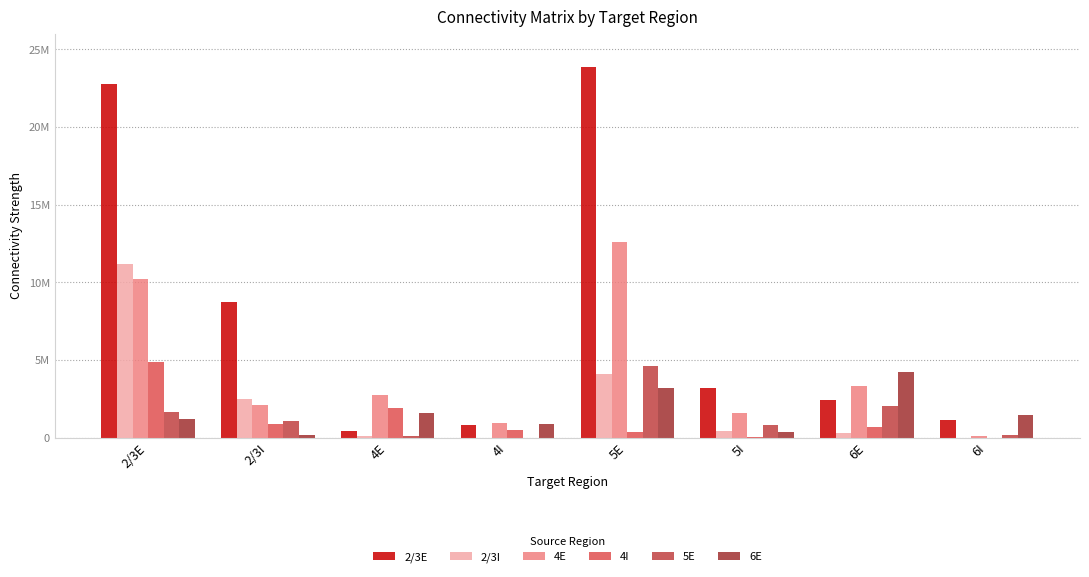

Rank the series by their maximum value, from lowest to highest.

6E, 5E, 4I, 2/3I, 4E, 2/3E